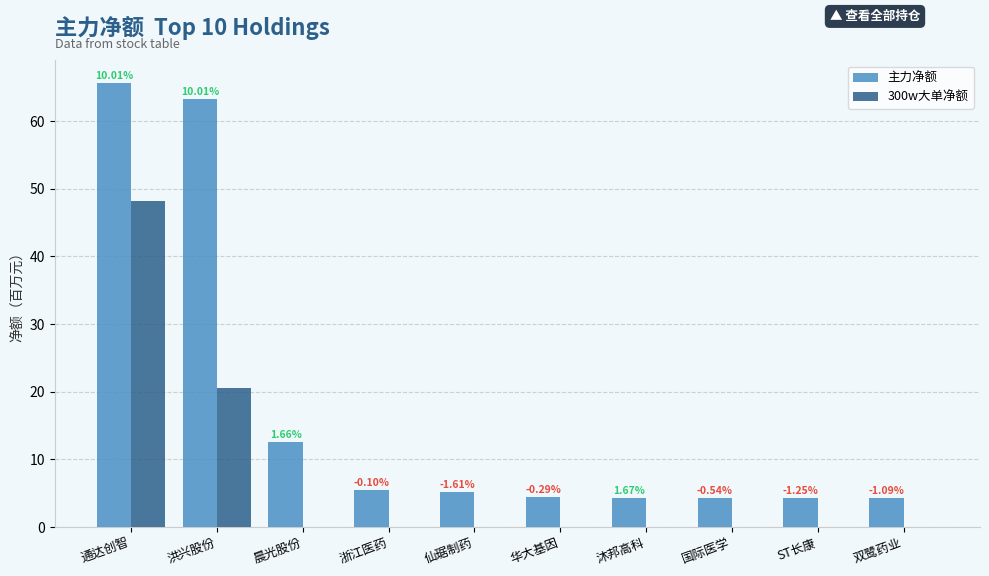

Does the chart contain stacked bars?

No